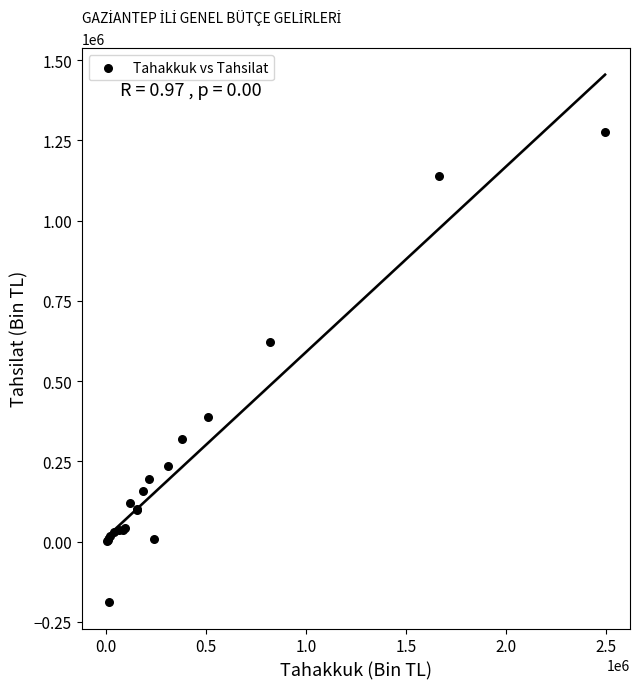

What Y value in the scatter plot is closest to 543192?

623086